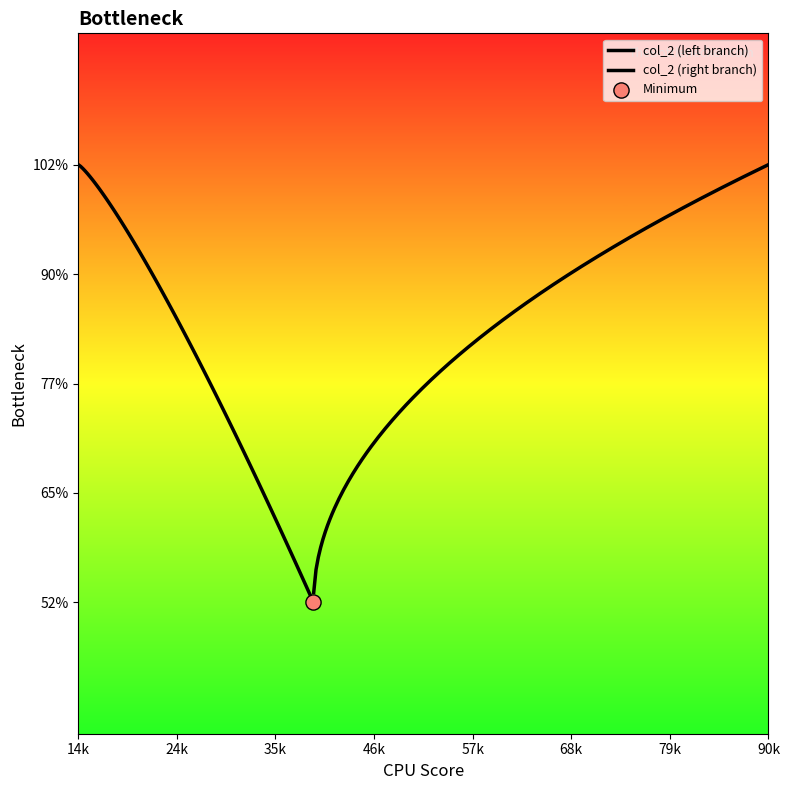

What is the ratio of the value at 61 to the value at 57?

1.0